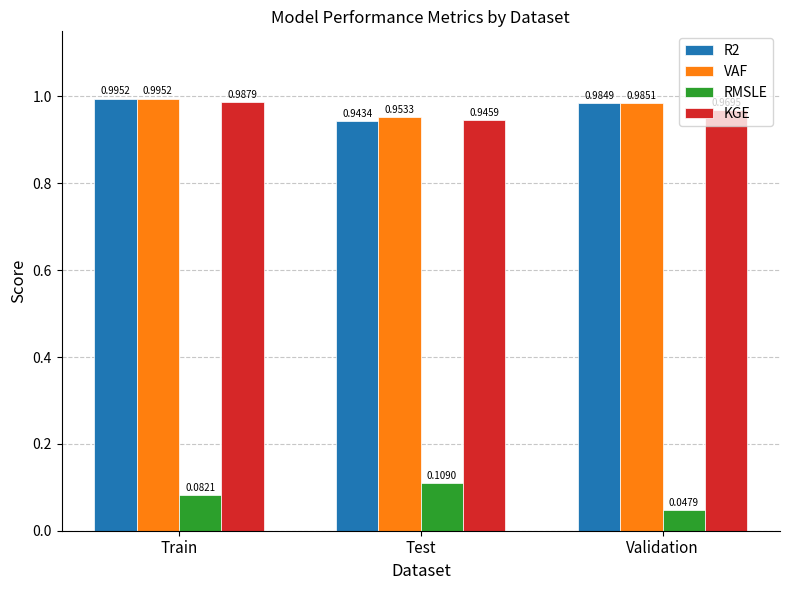

What is the total value across all series at Test?

3.0